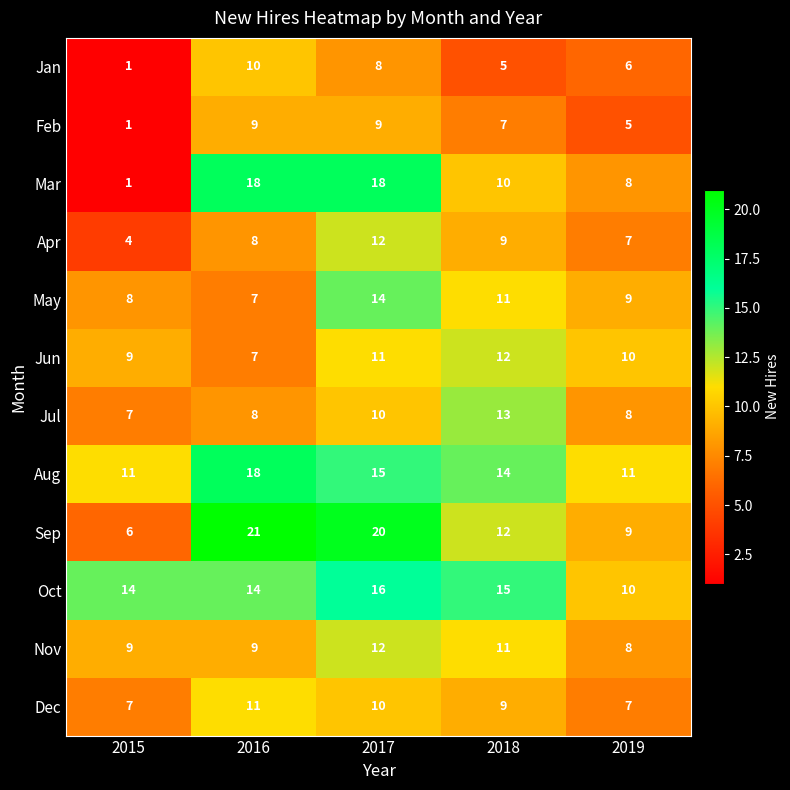

Is the value of Feb at 2016 greater than the value of Jan at 2016?

No